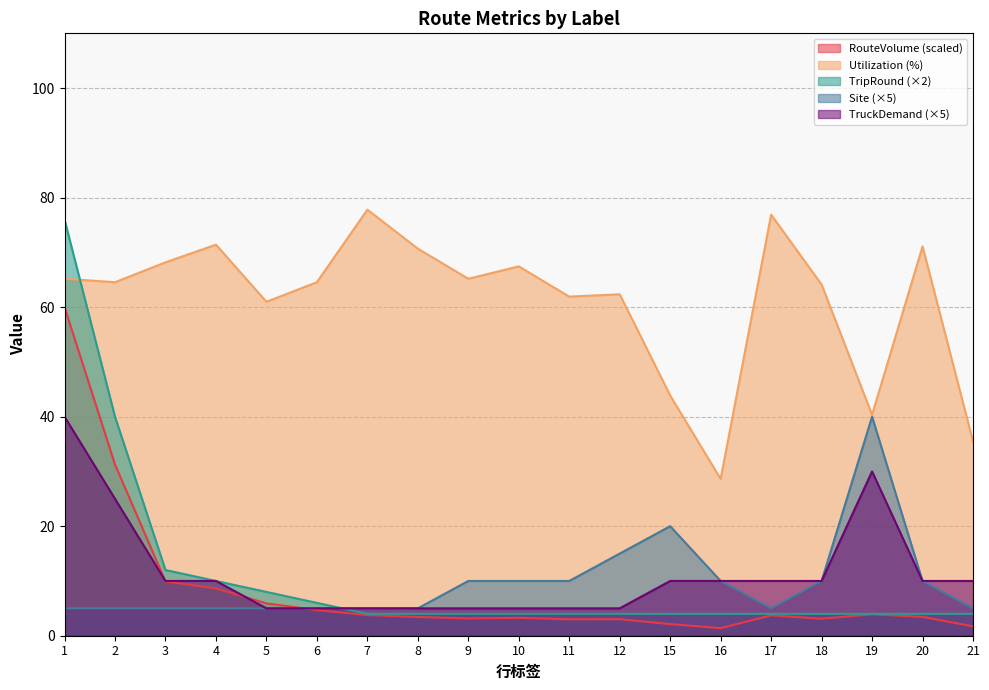

How many Site values are between 5 and 10?

16